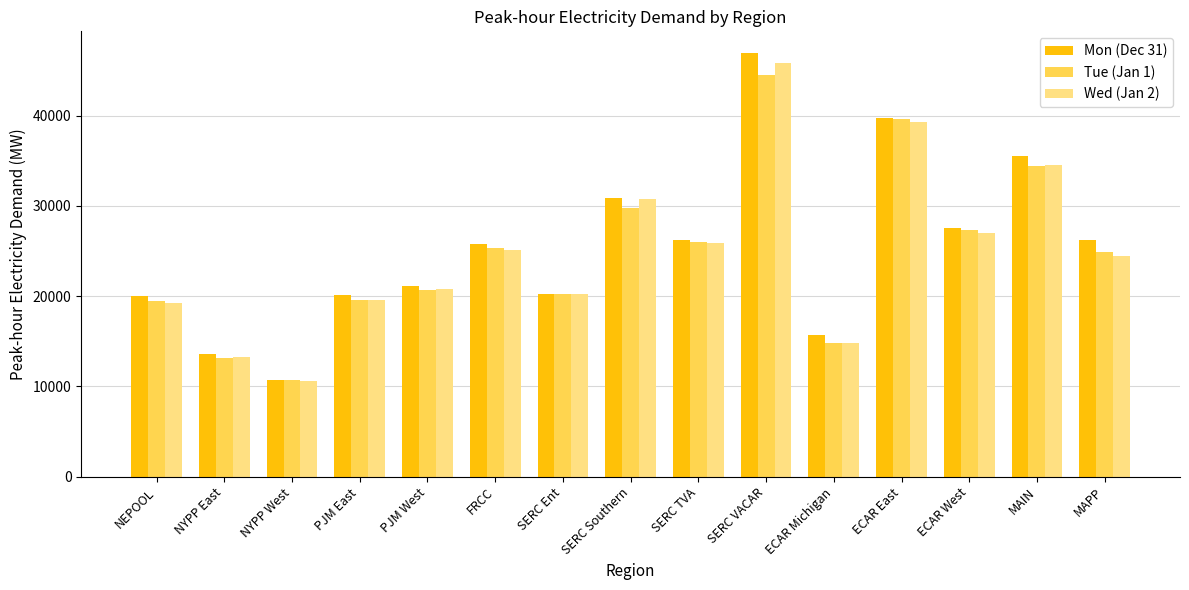

At which category is the sum across all series the highest?

SERC VACAR